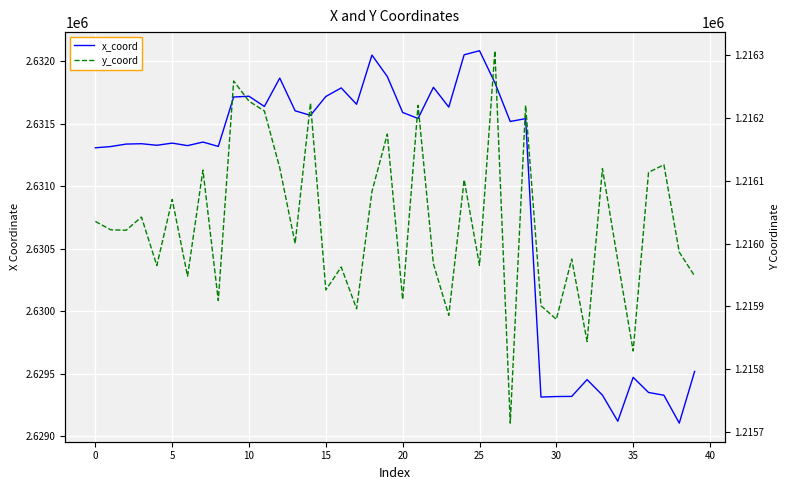

At which category is the sum across all series the highest?

24